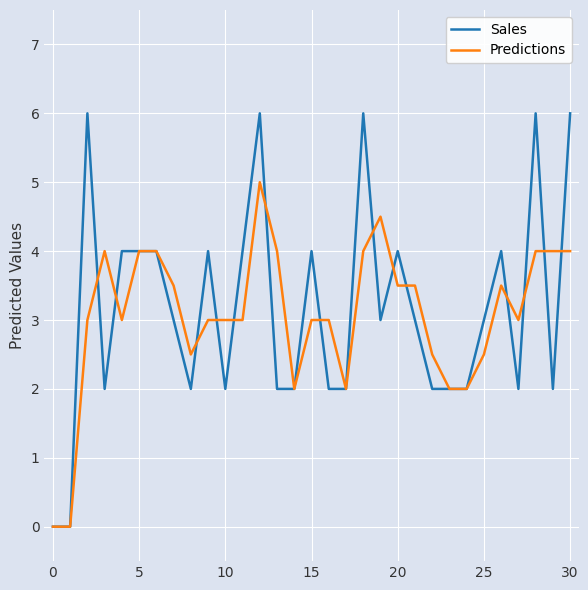

True or false: Sales has more than 0 points higher than both neighbors.

True